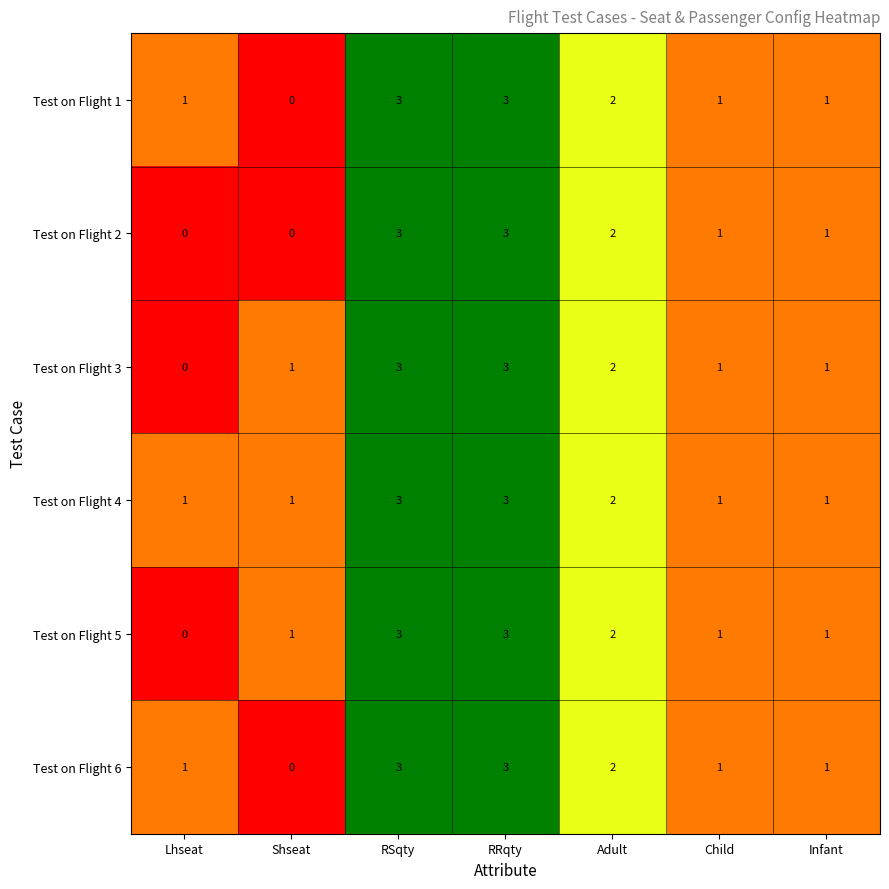

Count the number of categories in the chart.

7